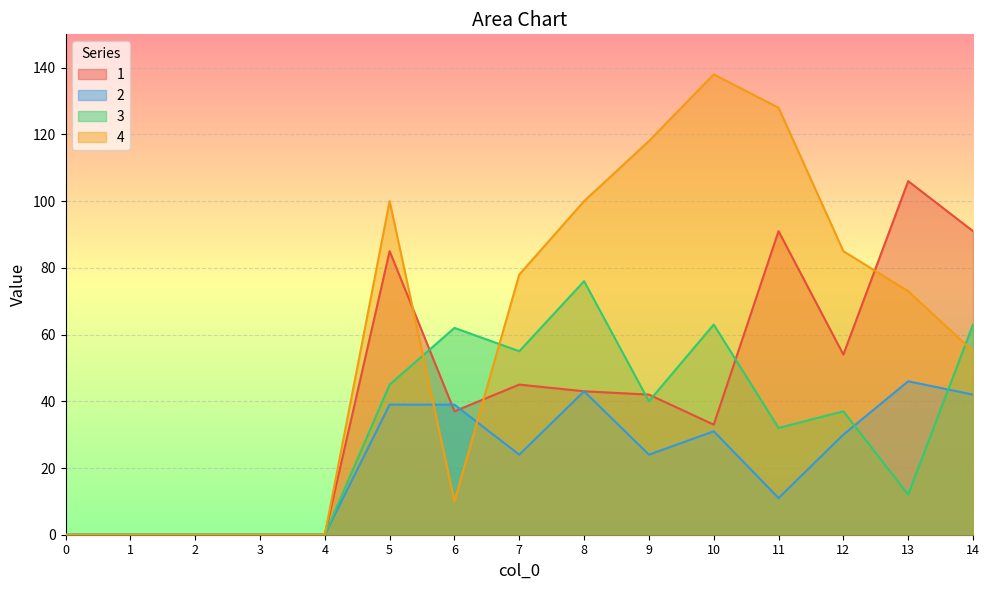

Is it true that 3 equals 0 at 4?

True